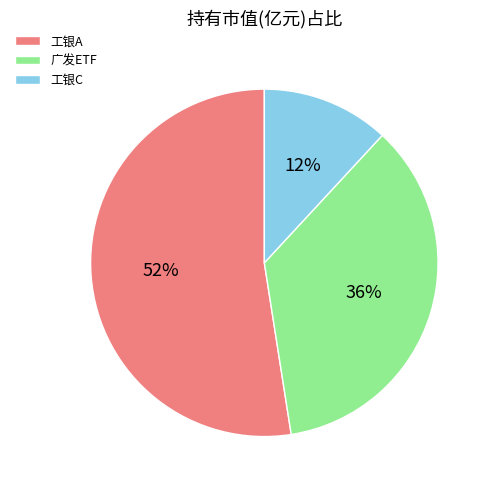

Rank the categories by value from highest to lowest.

工银A, 广发ETF, 工银C